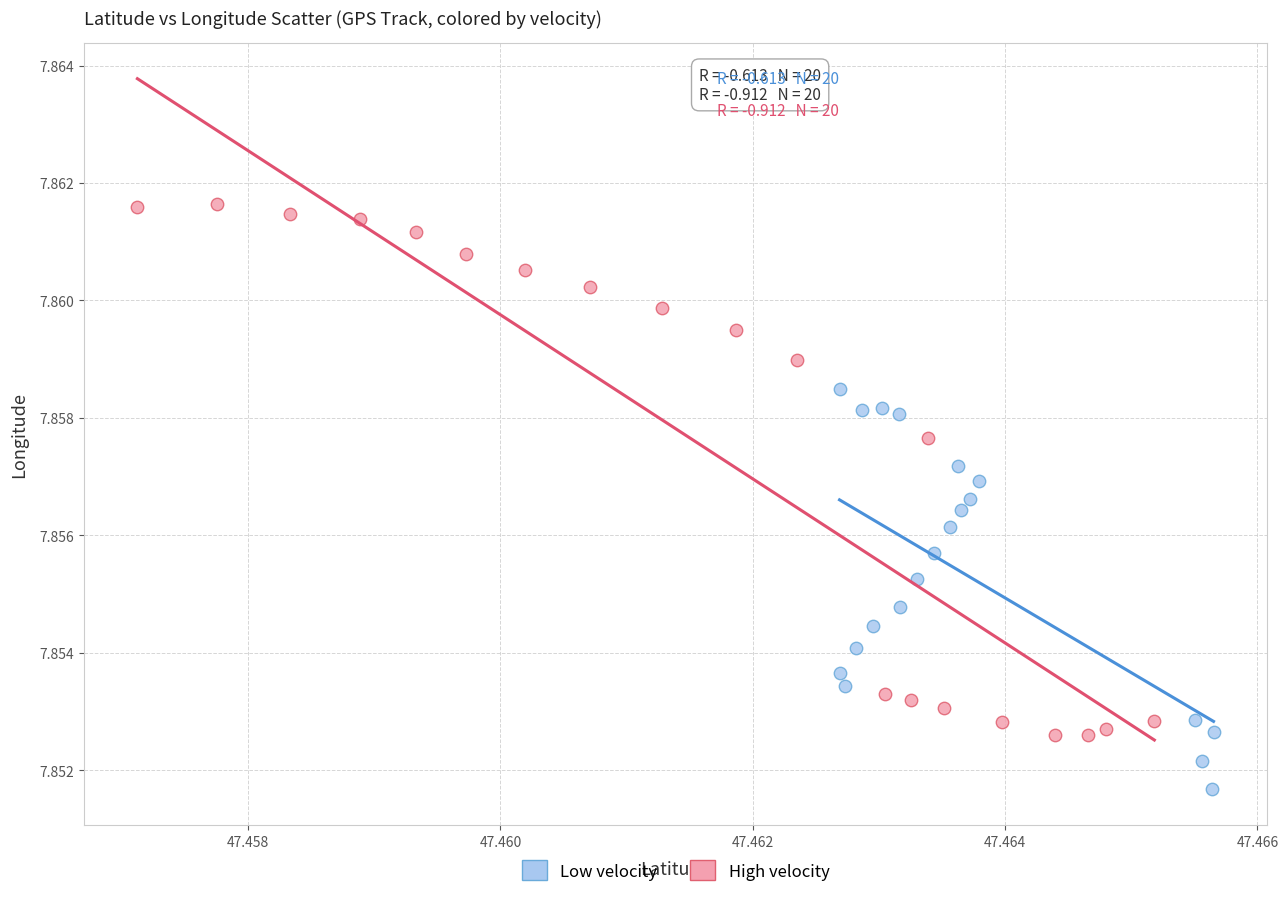

Which series has the largest Y range (max minus min)?

High velocity